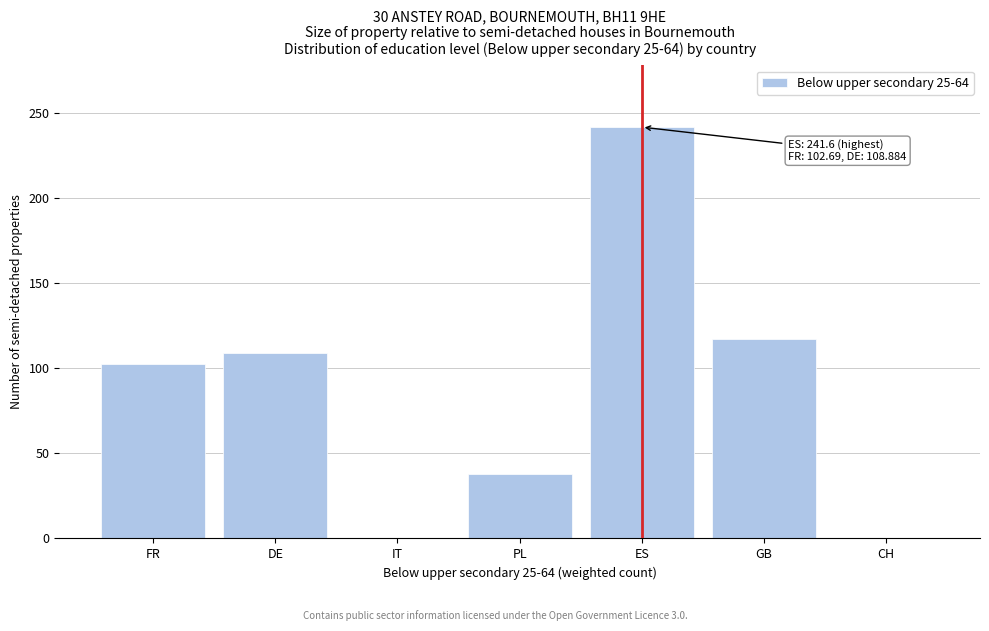

Which category has the highest value across all series?

ES